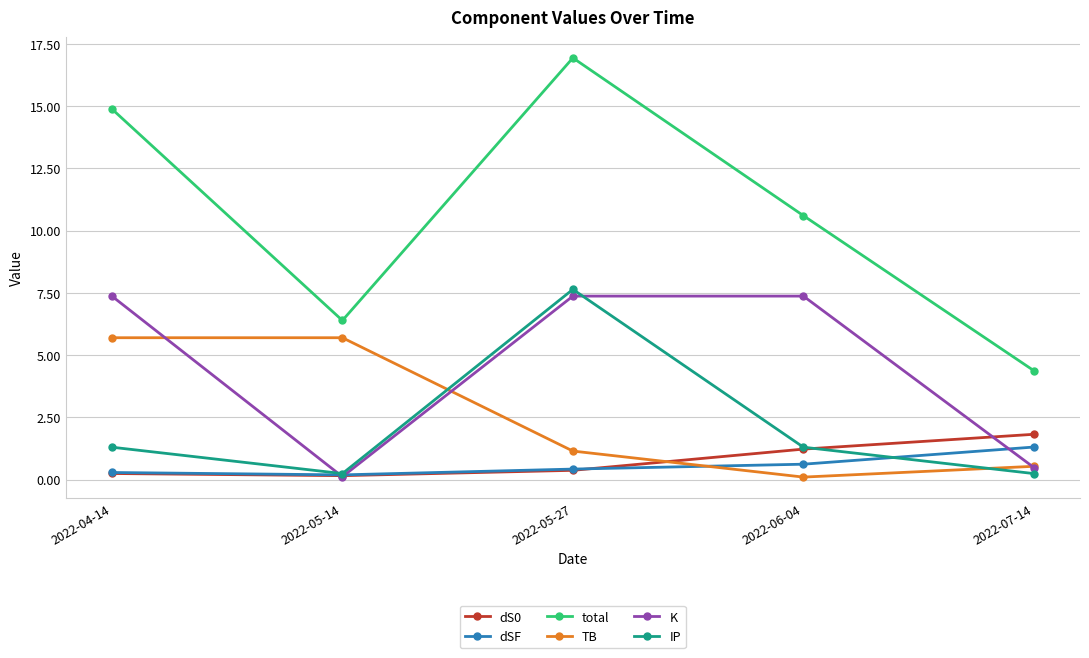

How many intersections are there between dSF and TB?

1